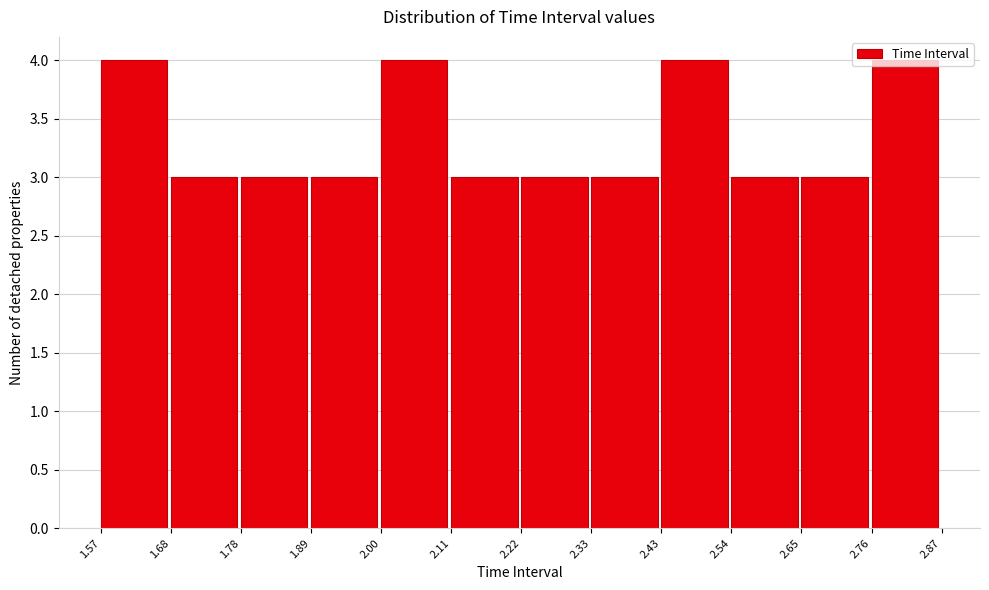

What is the height of the bar covering 2.76 to 2.87 on the x-axis? The values are not printed on the chart, so give them approximately, as read against the axis.

4